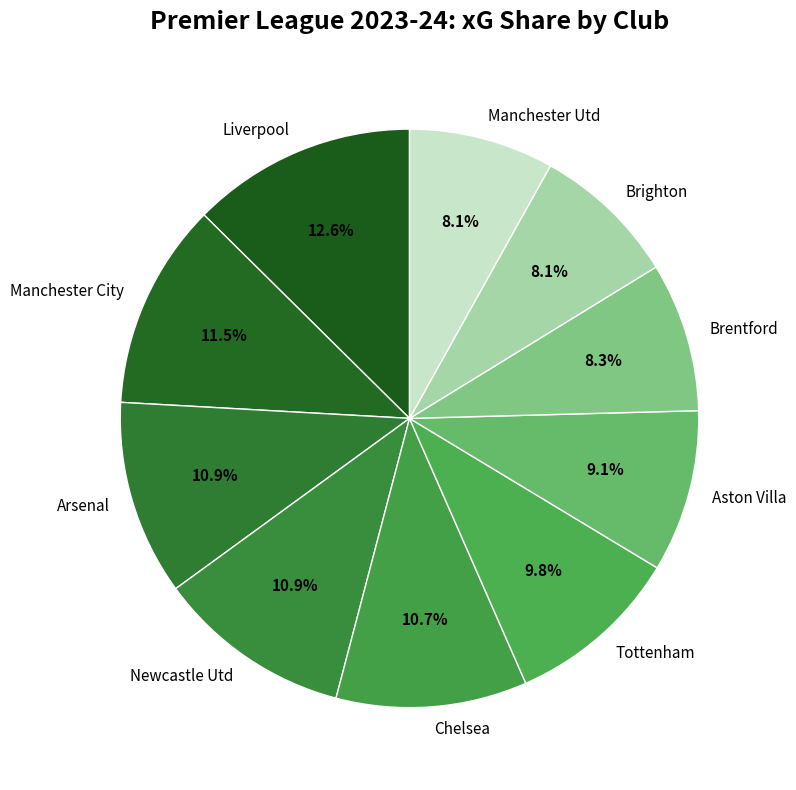

Combined, what portion of the pie is Manchester Utd and Liverpool?

20.7%